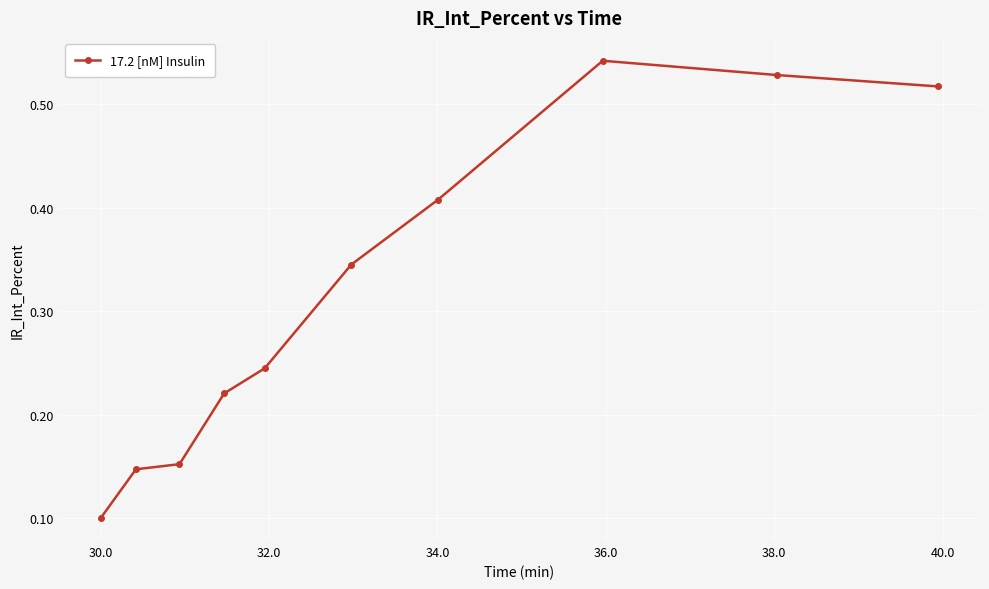

What is the sum of all values?

3.2